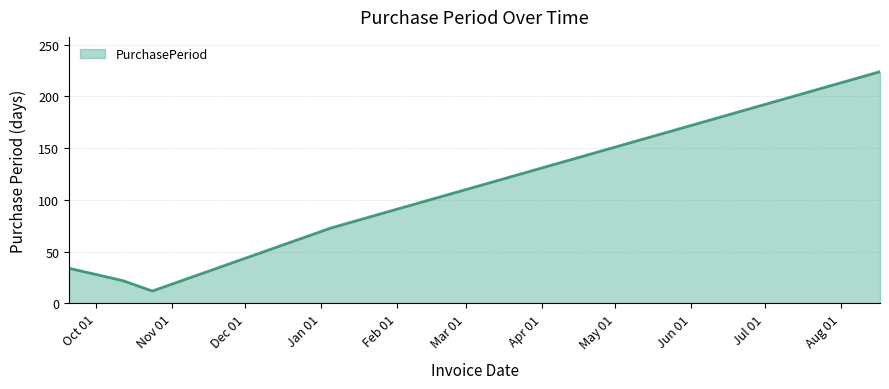

Does the chart have visible grid lines?

Yes